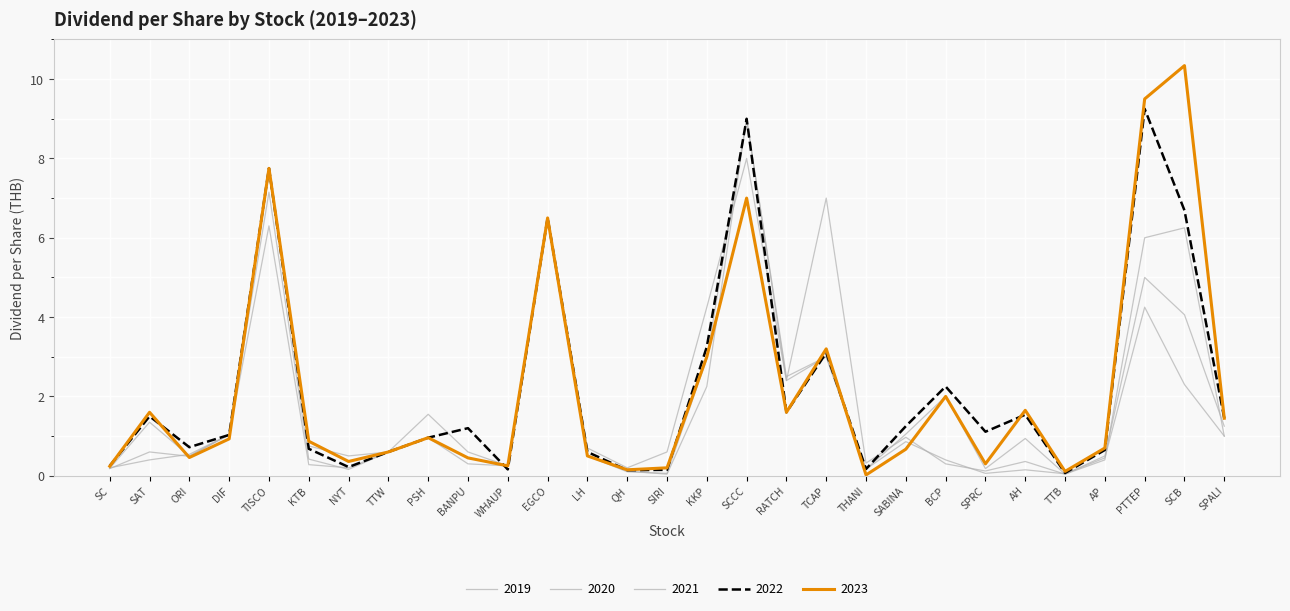

Between SPRC and AH, which series saw the biggest shift?

2023